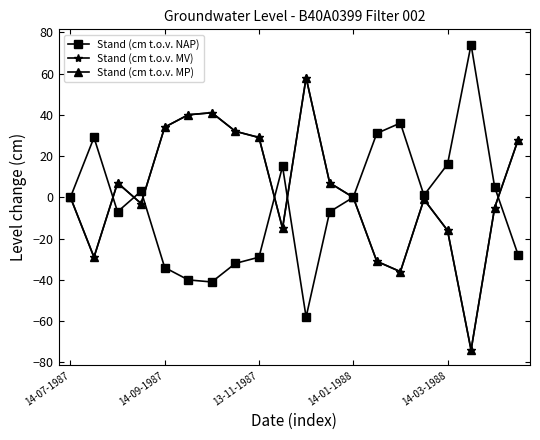

How many values in the Stand (cm t.o.v. MP) series exceed 0?

9